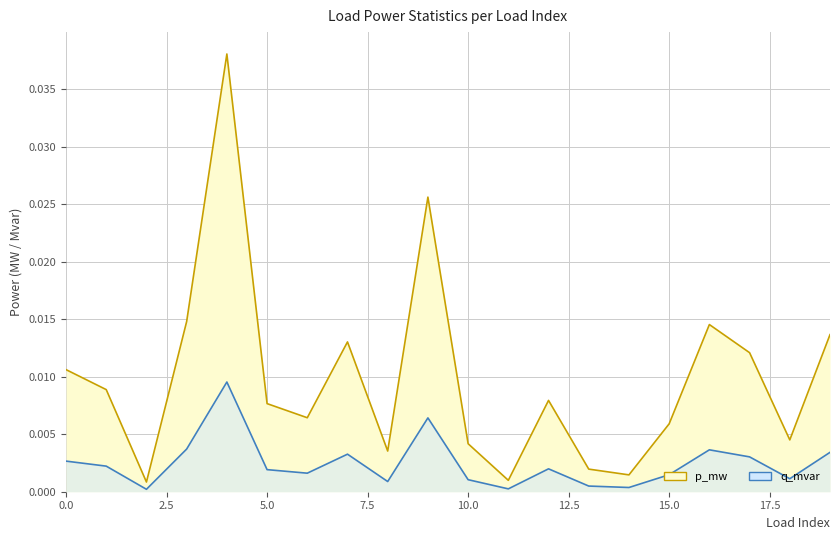

How many interior local peaks does the p_mw series have?

5